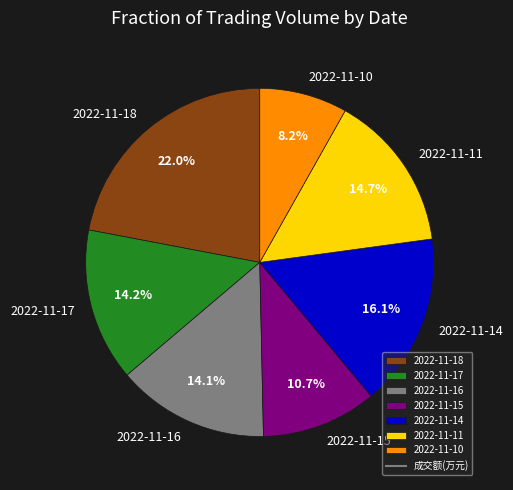

To the nearest percent, what is the average slice percentage?

14%